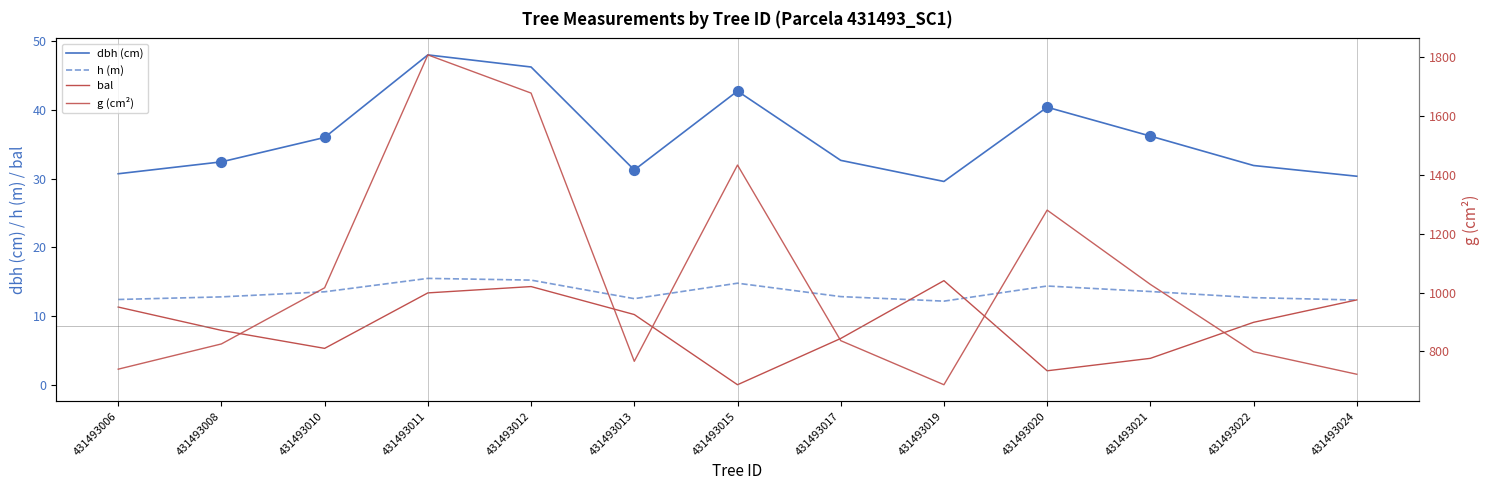

Which series has the largest total across all categories?

g (cm²)